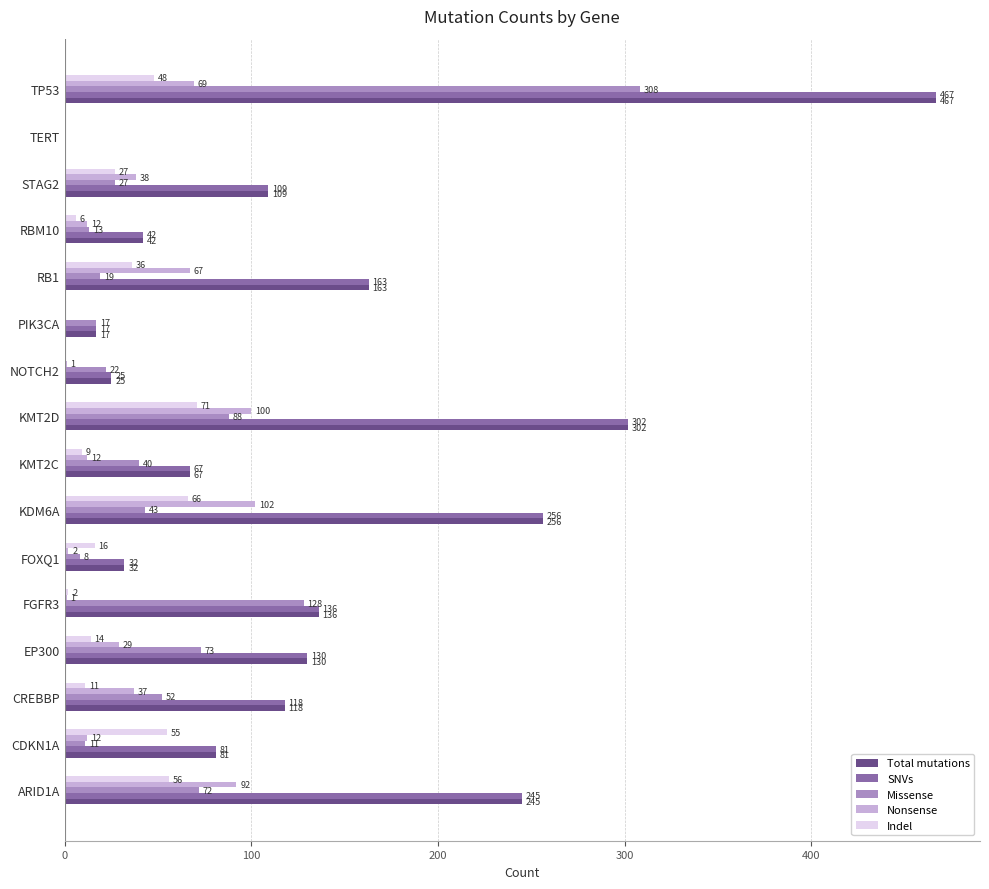

How many distinct data groups are displayed?

5